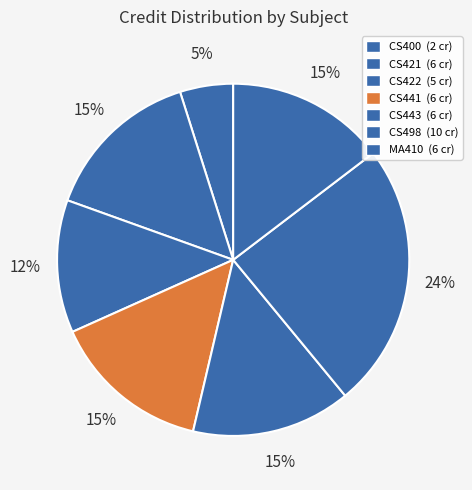

What is the change in value from CS498 to MA410?

-4